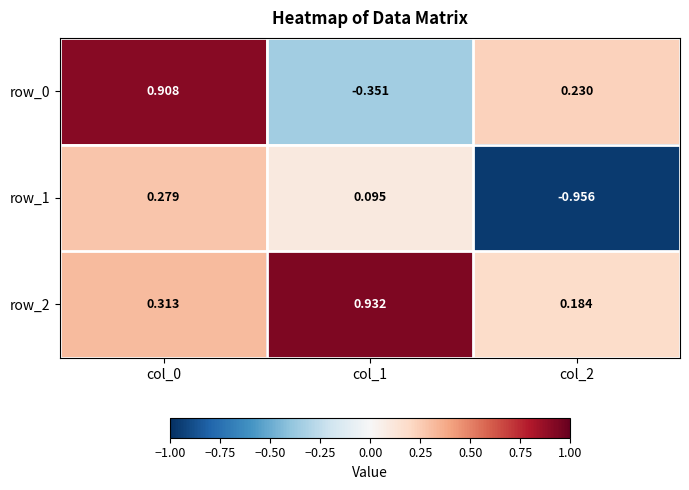

What is the difference between the maximum and minimum values in the row_0 series?

1.3